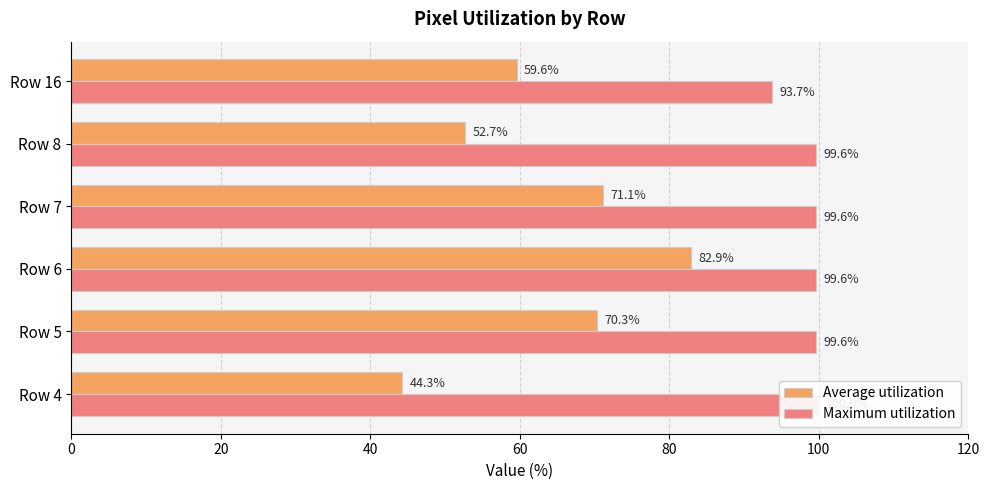

What is the value of the Maximum utilization bar at the 2nd from the left?

99.6